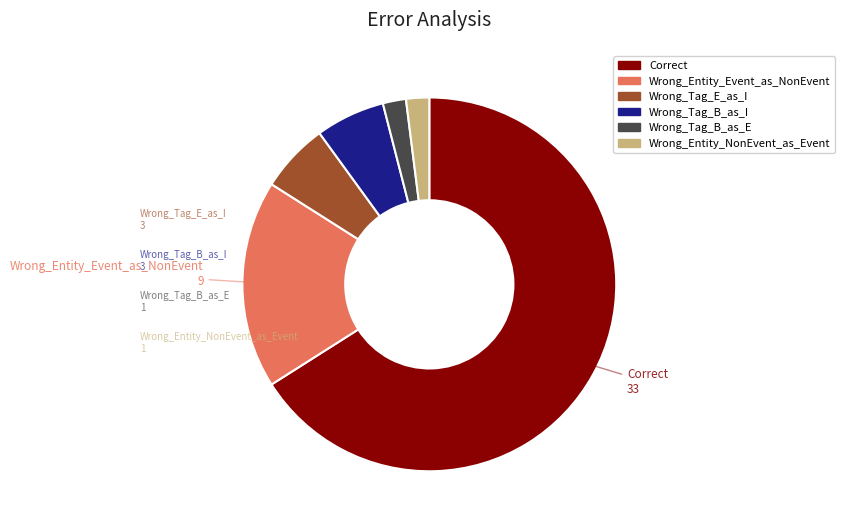

Is there a majority slice in this chart?

Yes